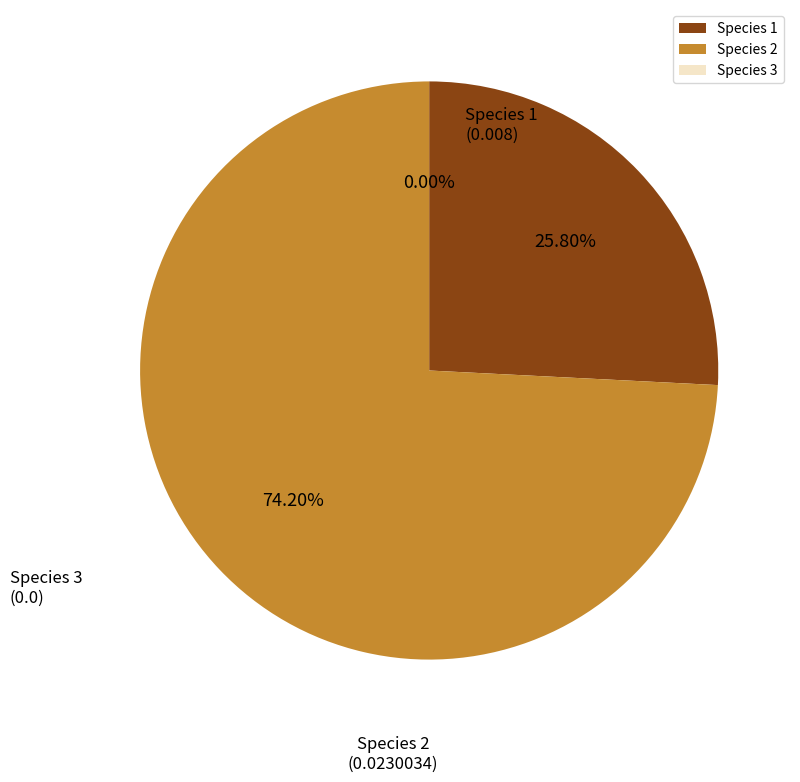

Is there a majority slice in this chart?

Yes